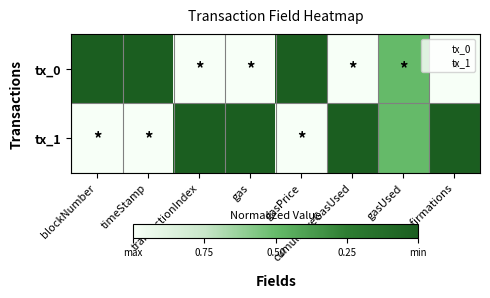

What is the difference between the highest and lowest values at gasPrice?

1.0